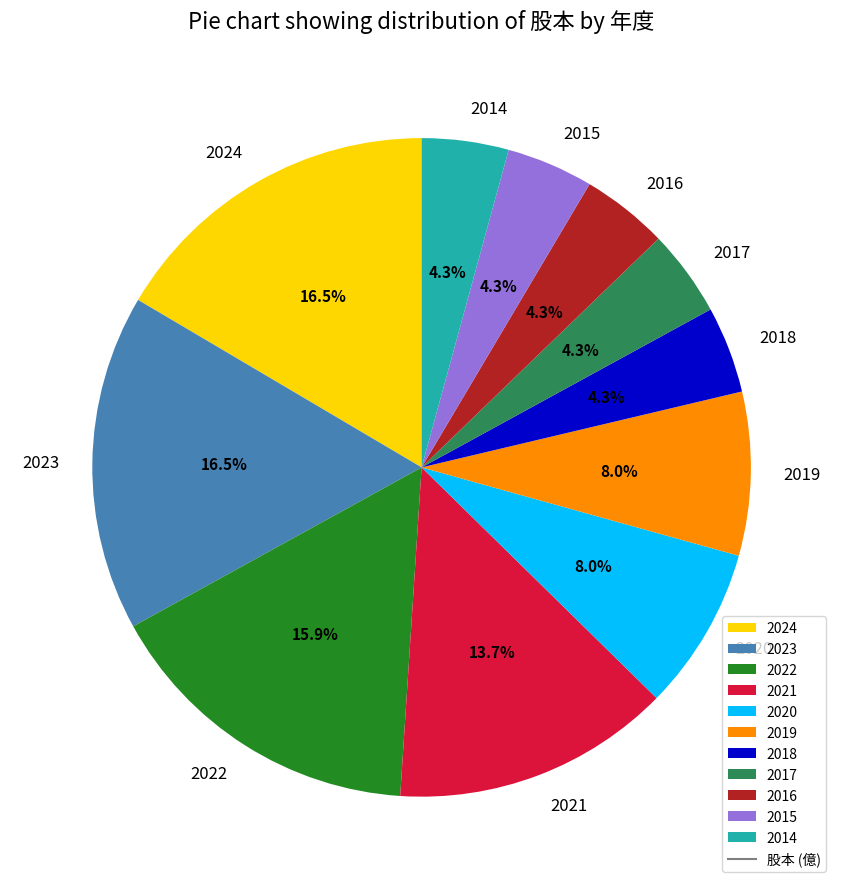

Which has a higher value, 2015 or 2024?

2024